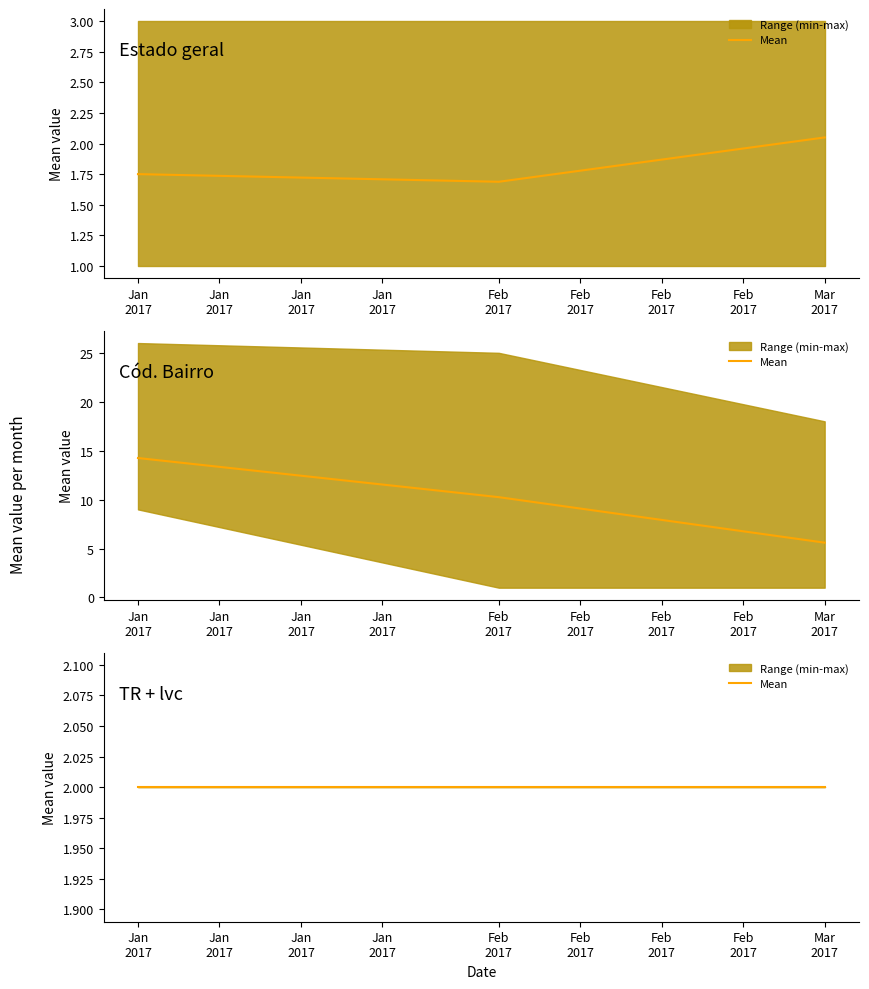

True or false: Estado geral and lvc intersect in this chart.

False